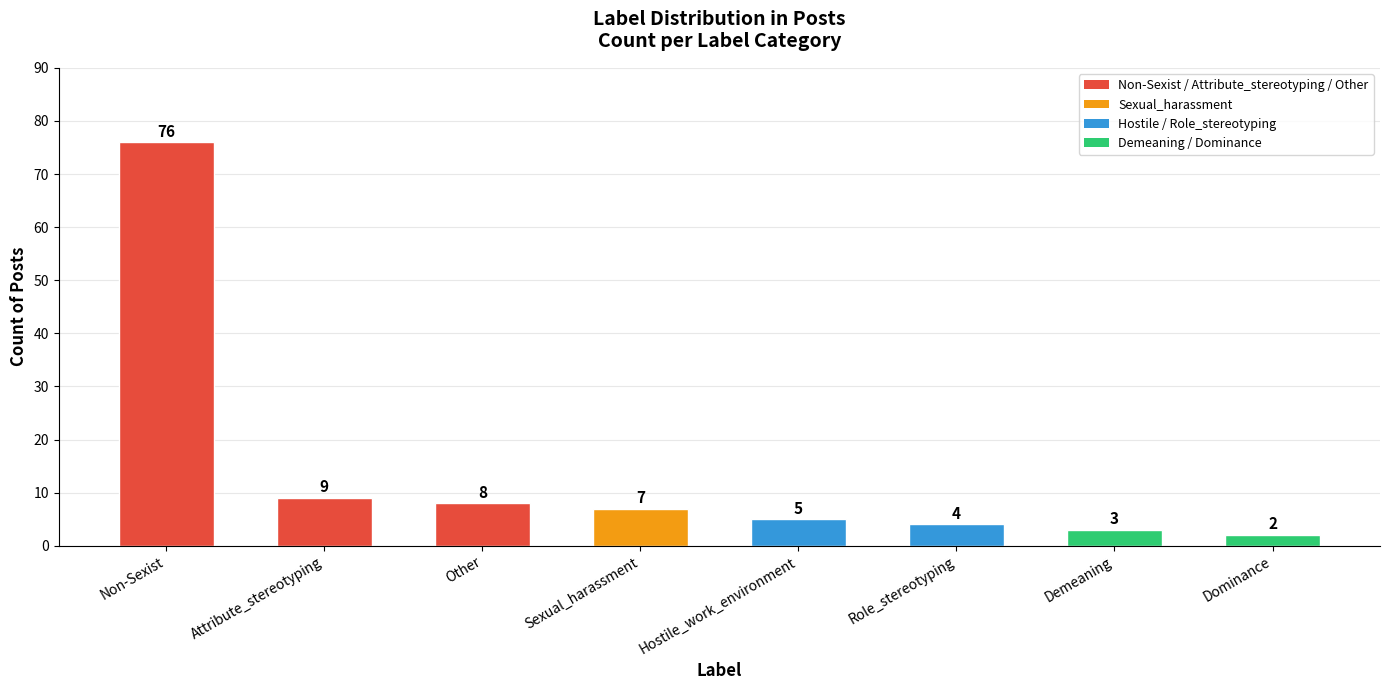

What position from the right is Demeaning?

2